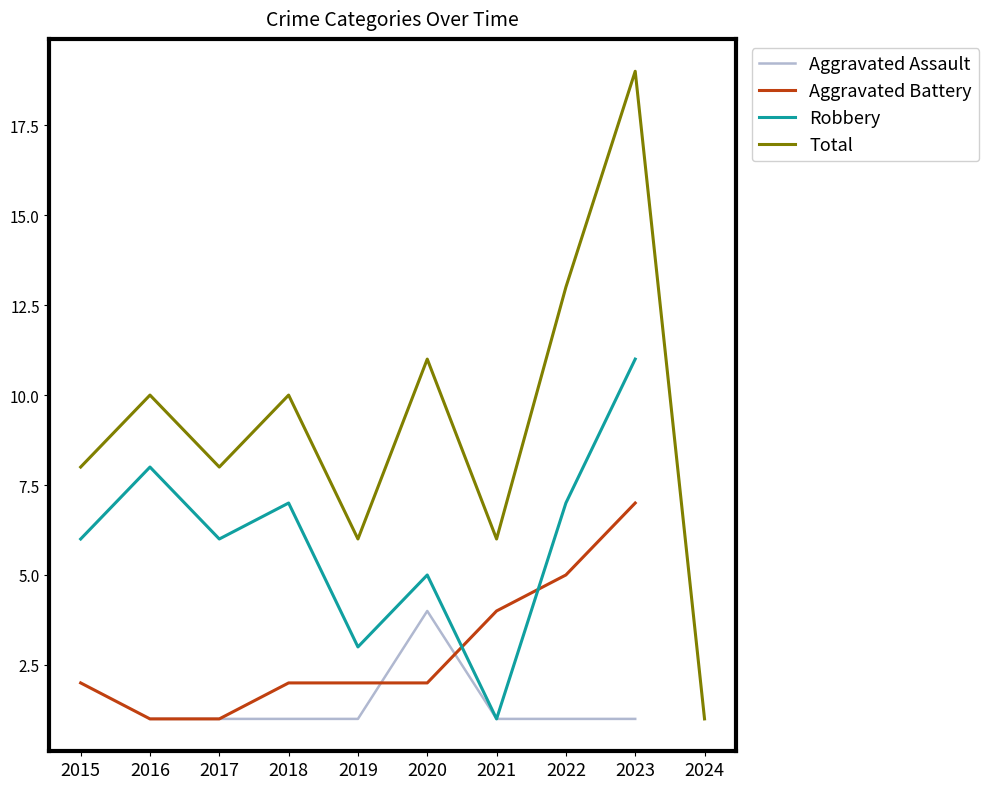

True or false: Robbery and Aggravated Assault cross at least once.

False